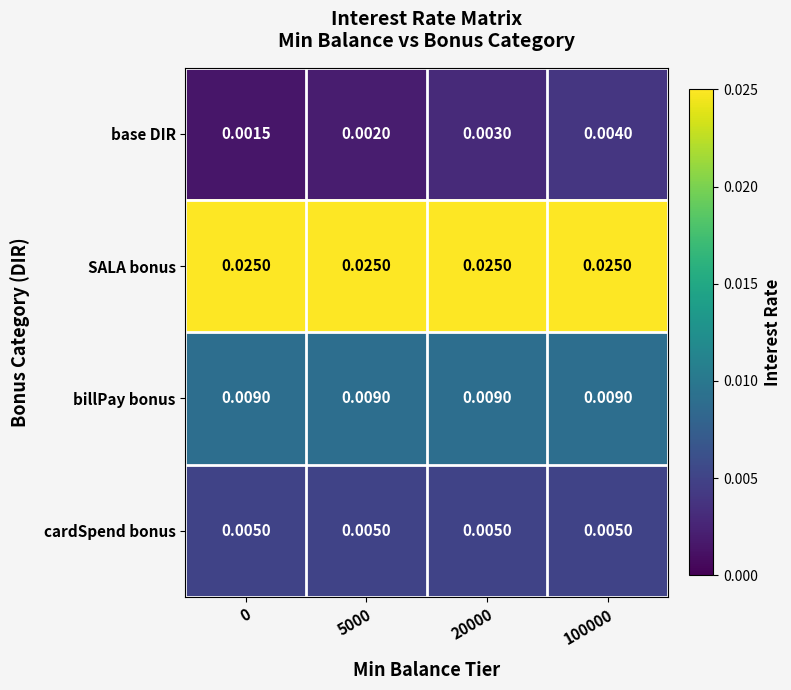

Count the number of data series in this chart.

4